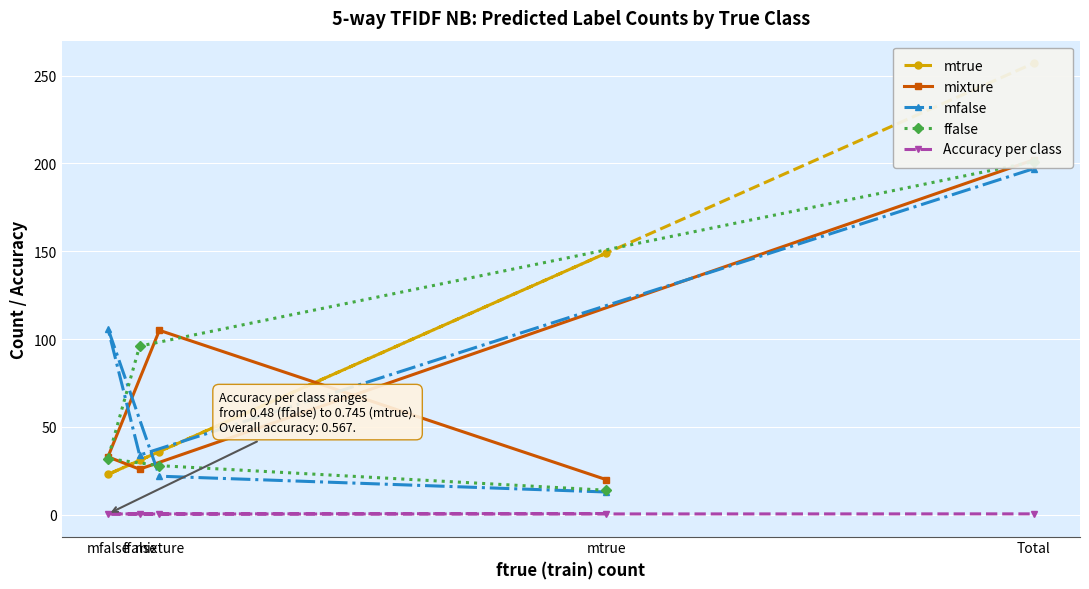

What value does the mixture series have at mtrue?

20.0